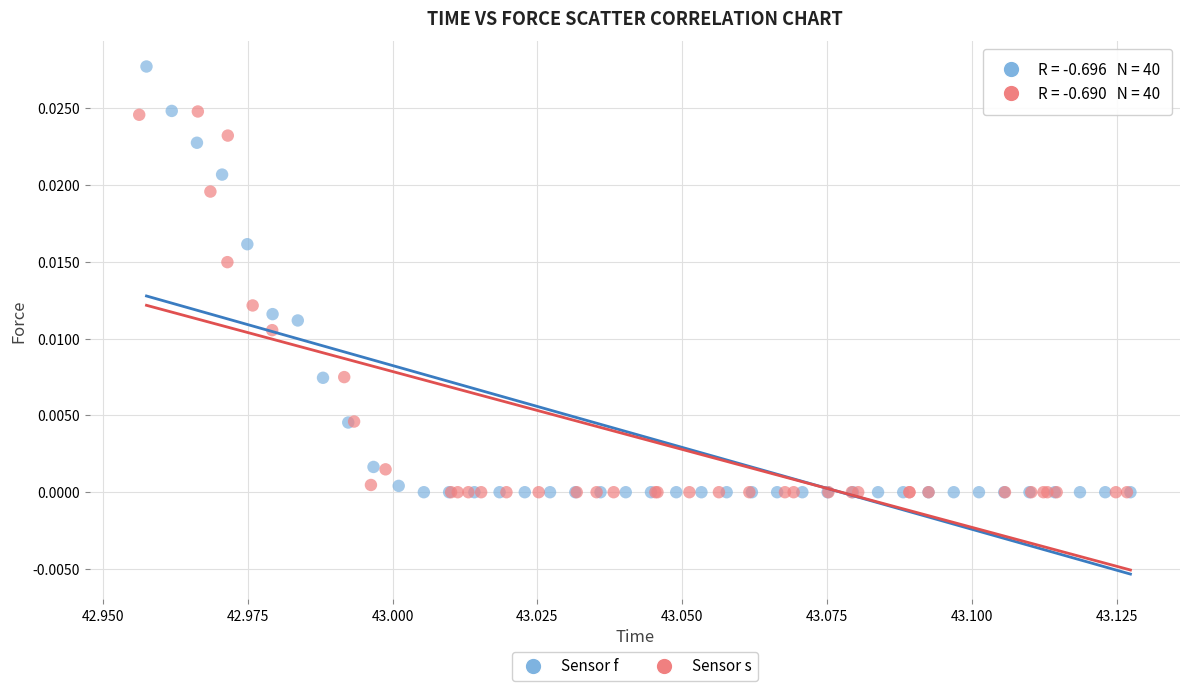

Which series contains the highest Y value?

Sensor f